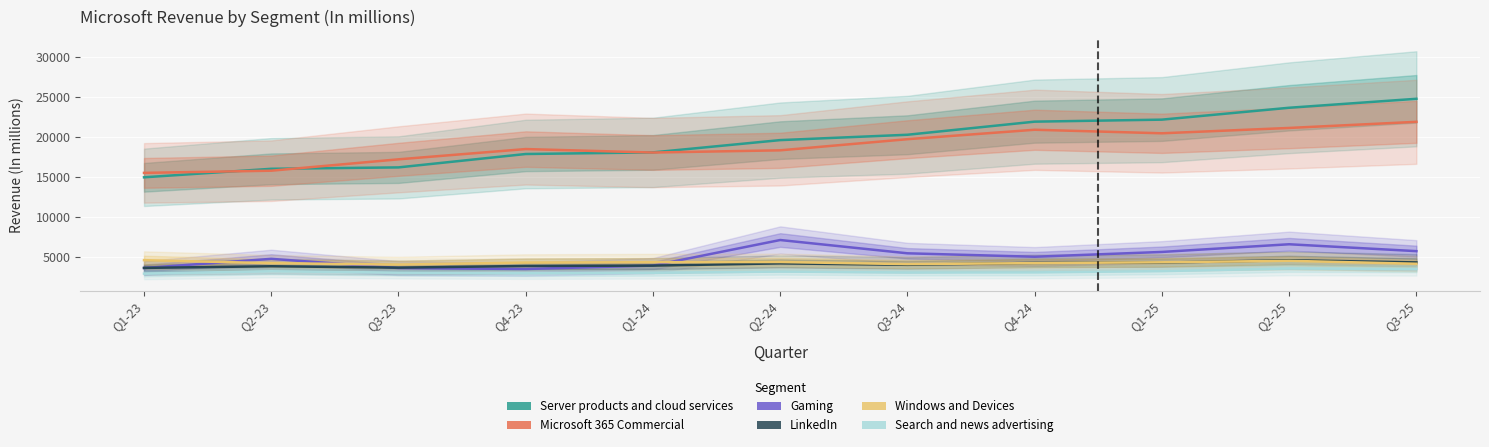

What is the highest value of the Gaming series?

7111